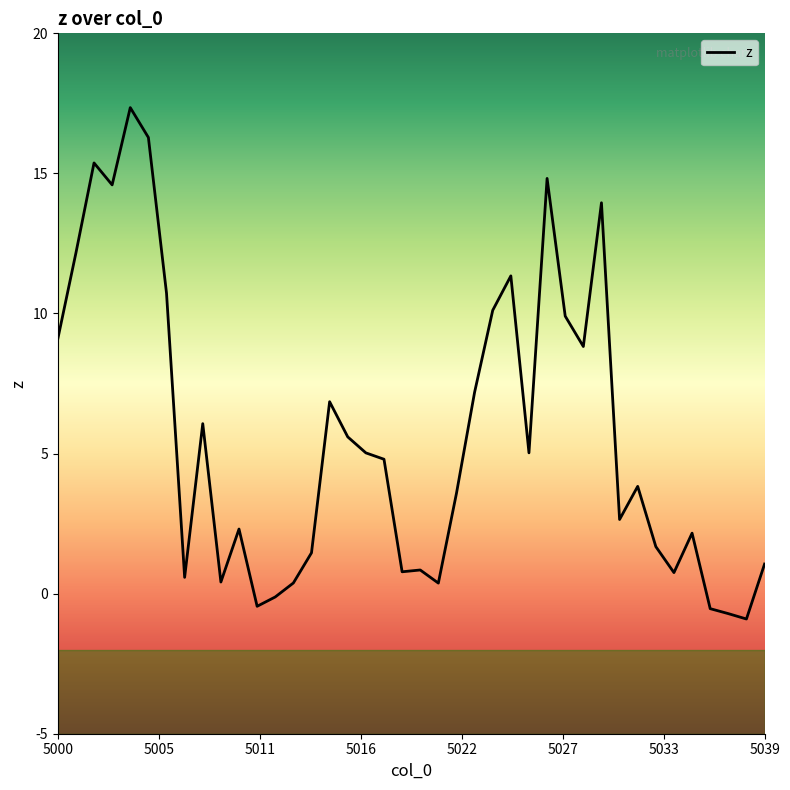

What is the minimum value shown in the chart?

-0.9